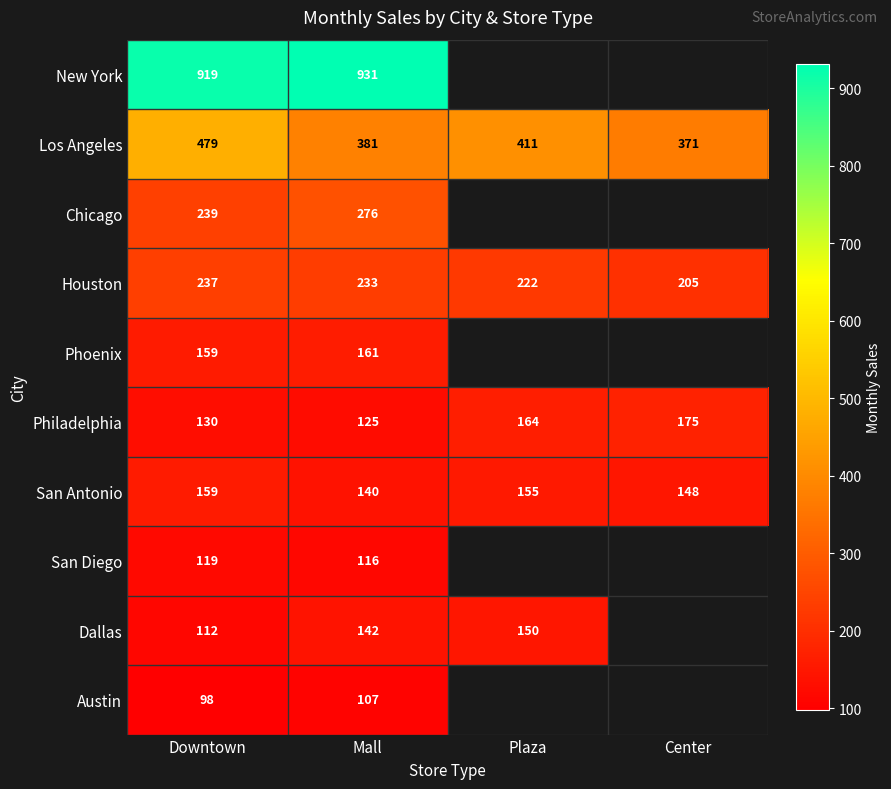

At which category is the sum across all series the highest?

Downtown